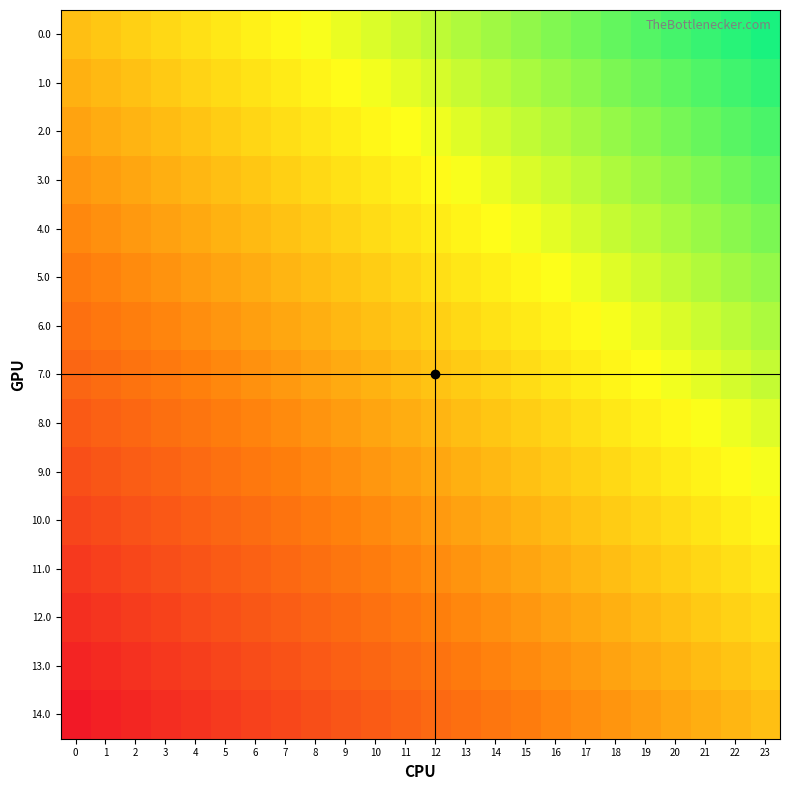

At how many categories does at least one series exceed 0?

23